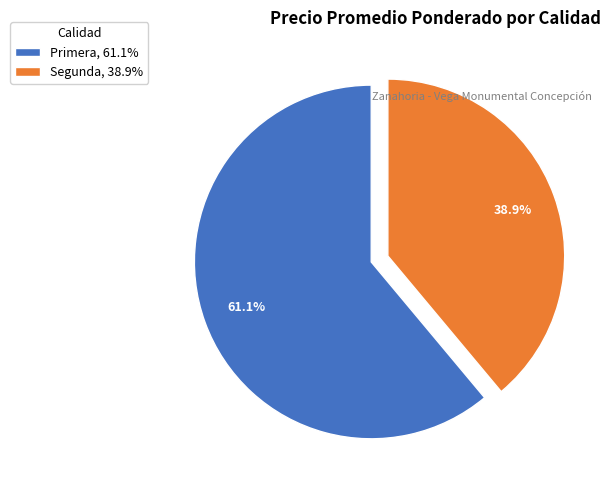

Which has a higher value, Segunda, 38.9% or Primera, 61.1%?

Primera, 61.1%